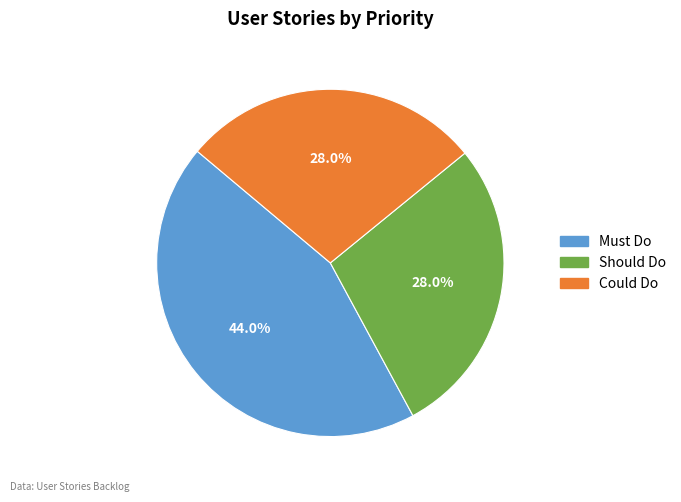

Does Must Do represent more than half of the total?

No